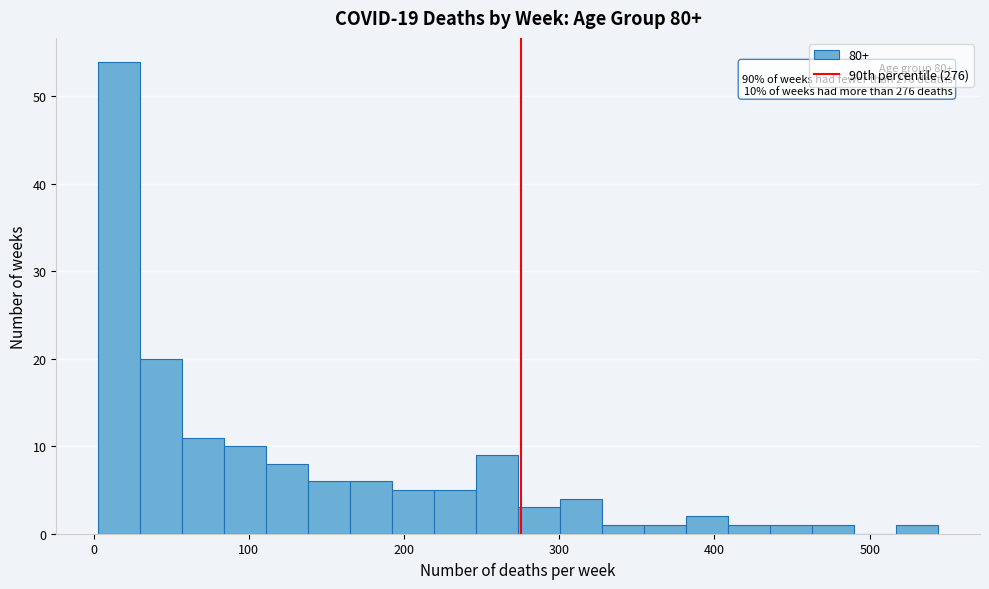

Around what value on the x-axis is the tallest bar? Give the approximate position of its centre, as read against the axis.

20